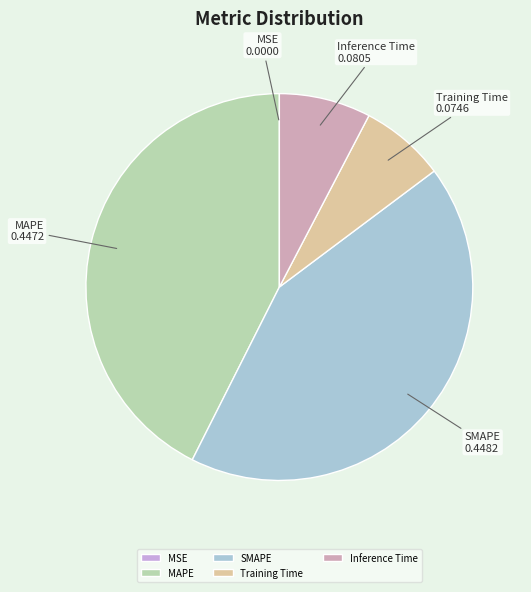

Is there any slice that represents more than half of the pie?

No